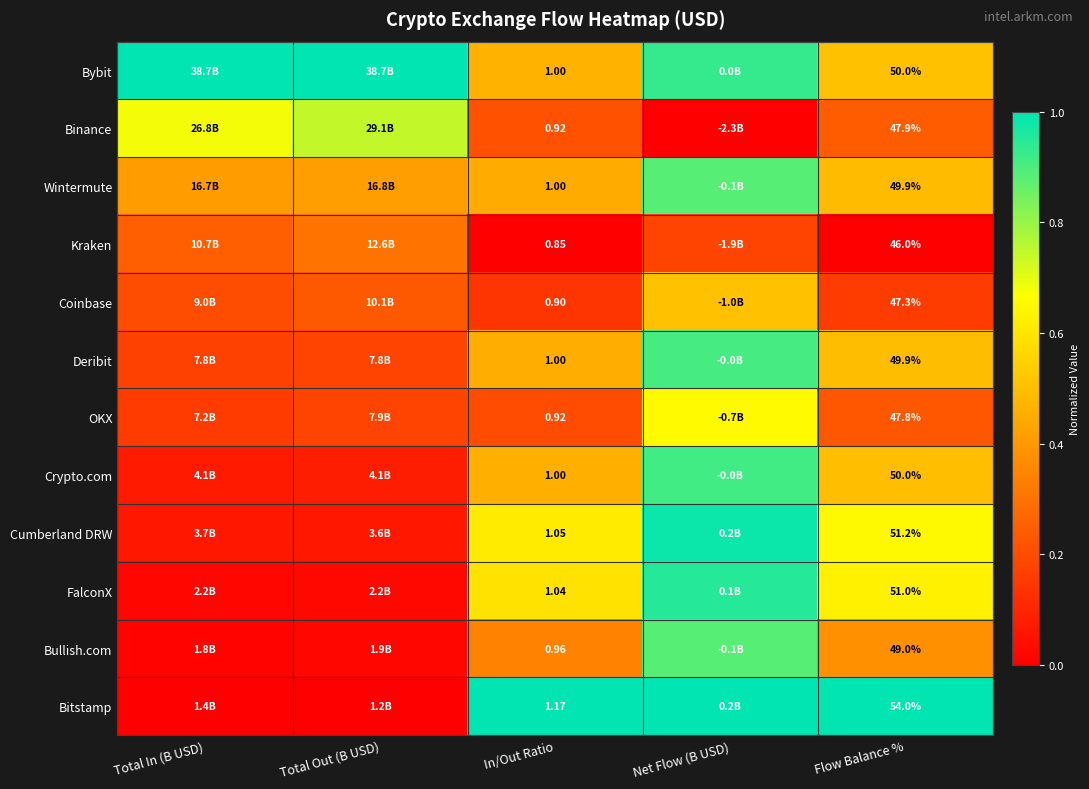

Is the value of Bitstamp at Flow Balance % greater than the value of Binance at In/Out Ratio?

Yes